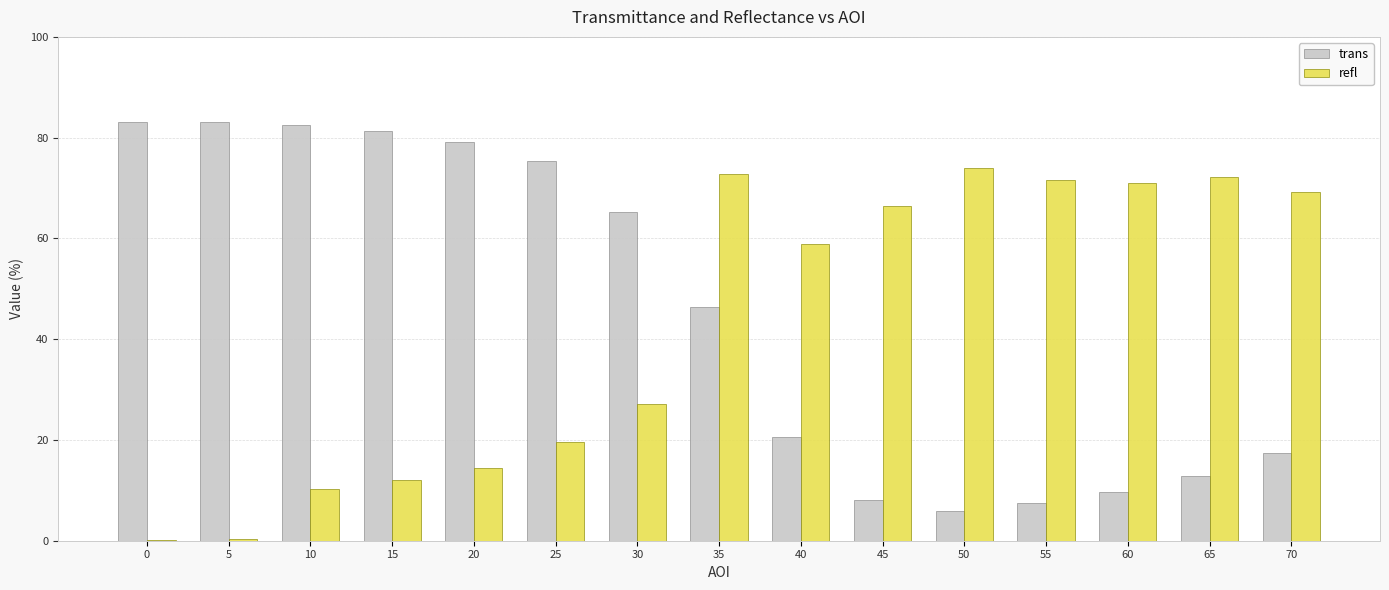

At which category is the sum across all series the highest?

35